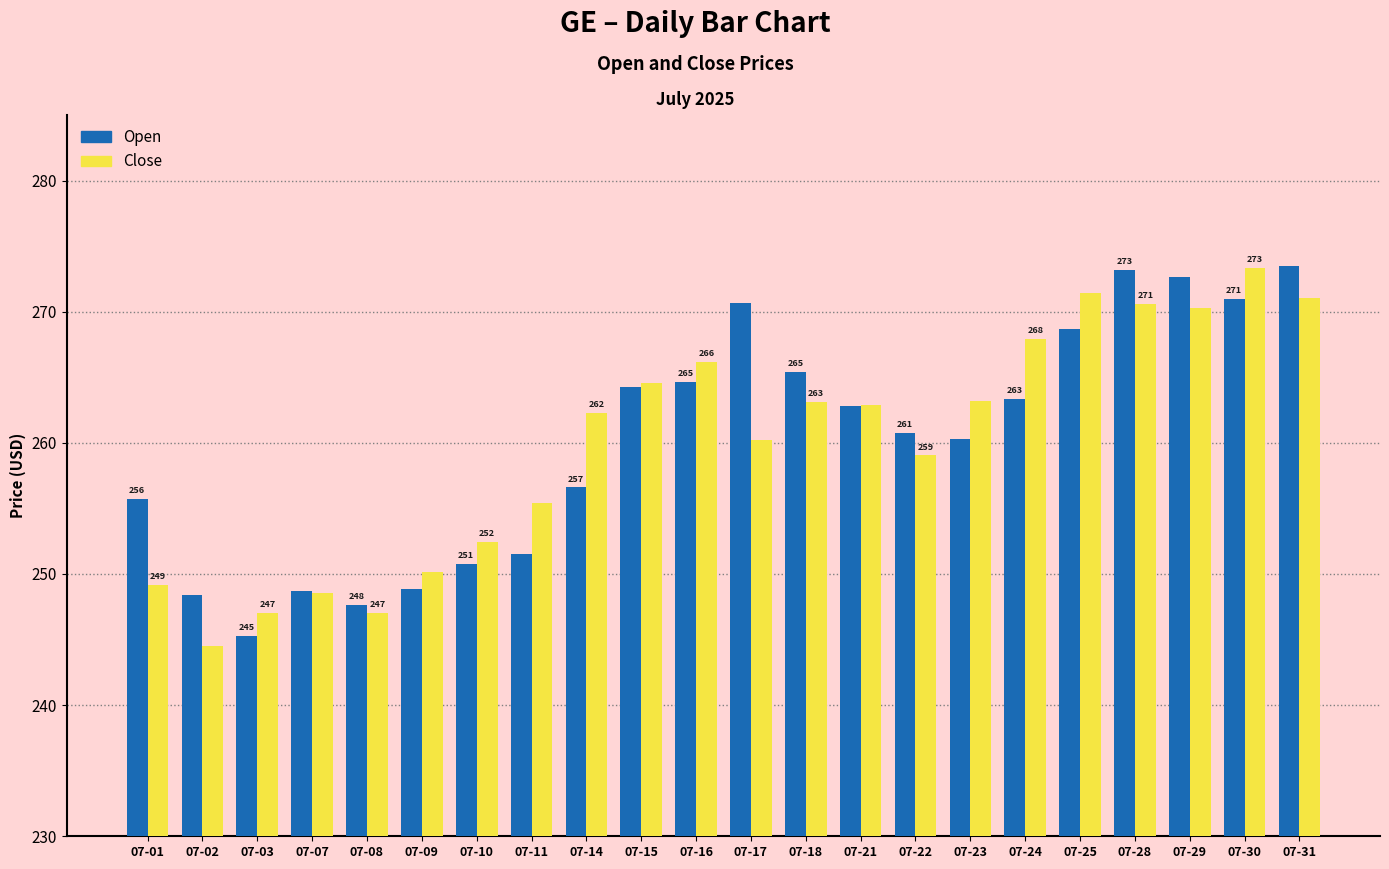

What is the minimum value shown in the chart?

244.5